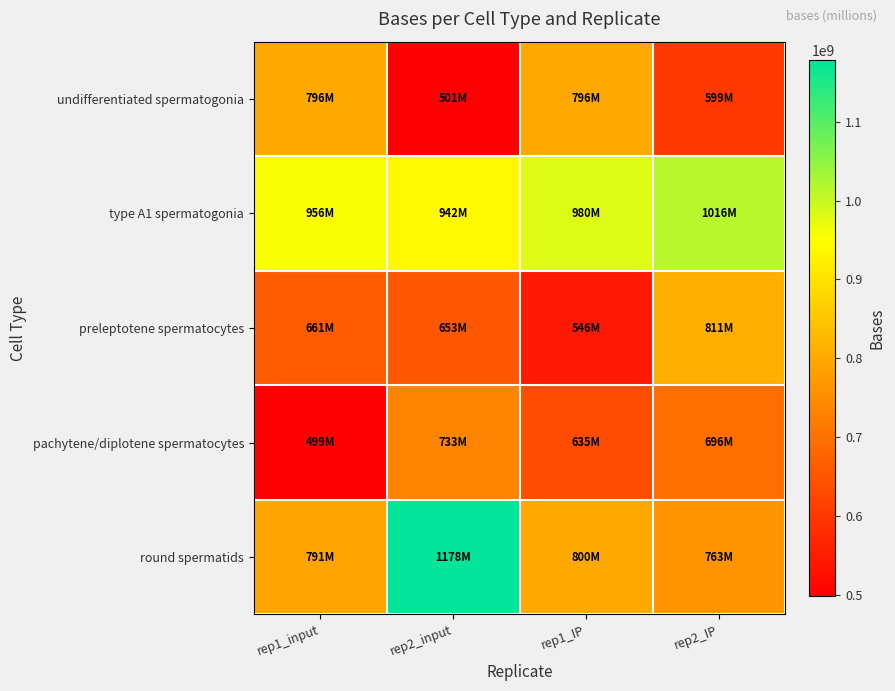

Which label corresponds to the largest value in the chart?

rep2_input